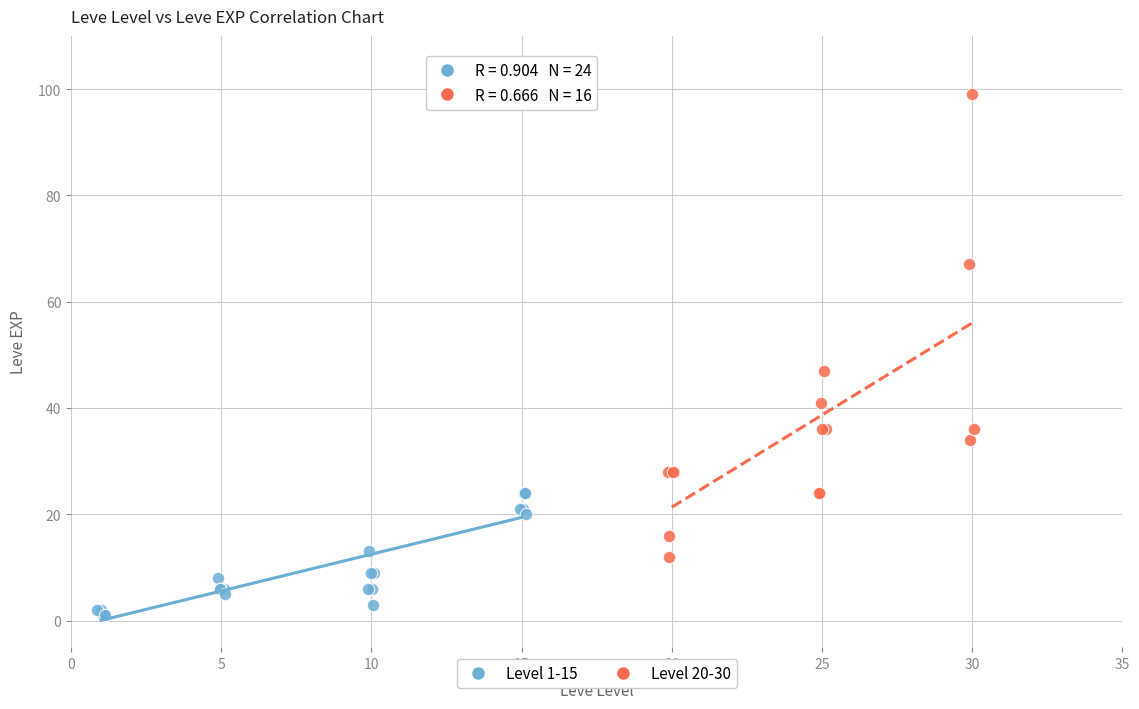

Which series has the widest spread of Y values?

Level 20-30